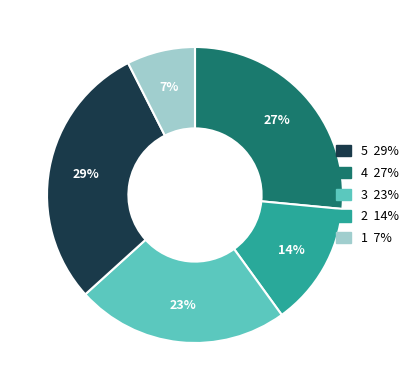

To the nearest percent, what is the difference between the largest and smallest slice percentages?

22%